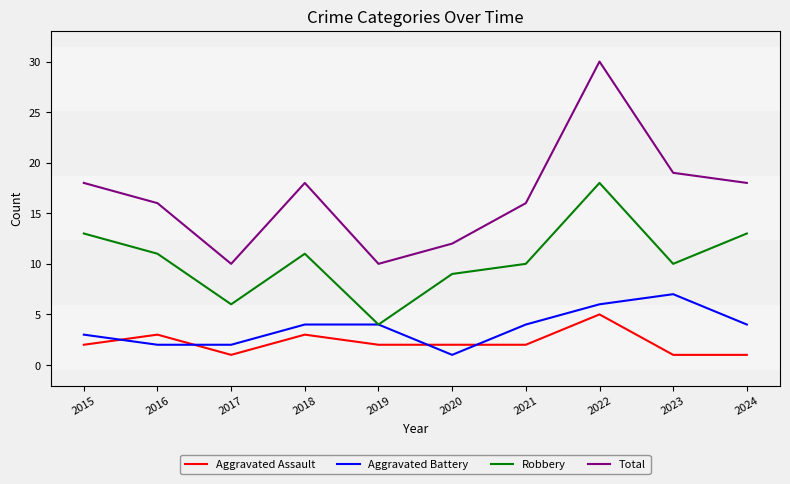

What is the sum of all Aggravated Battery values?

37